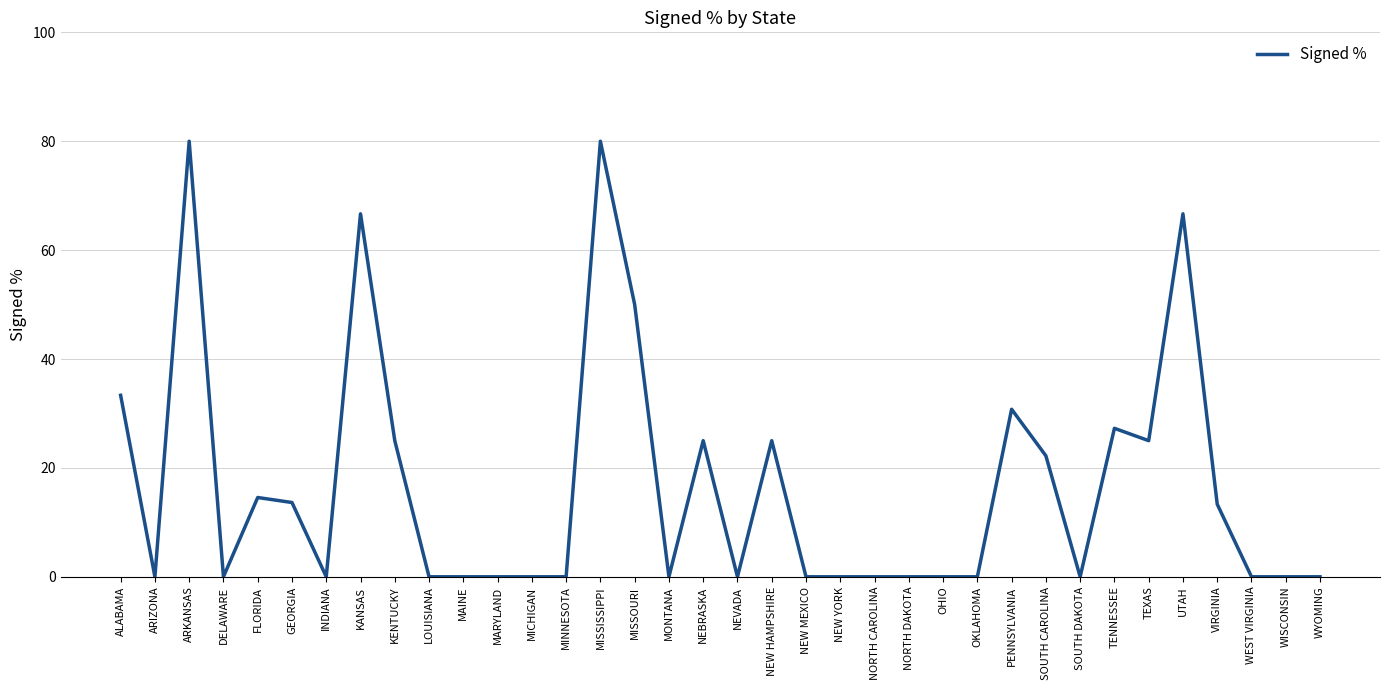

What is the greatest value displayed?

80.0